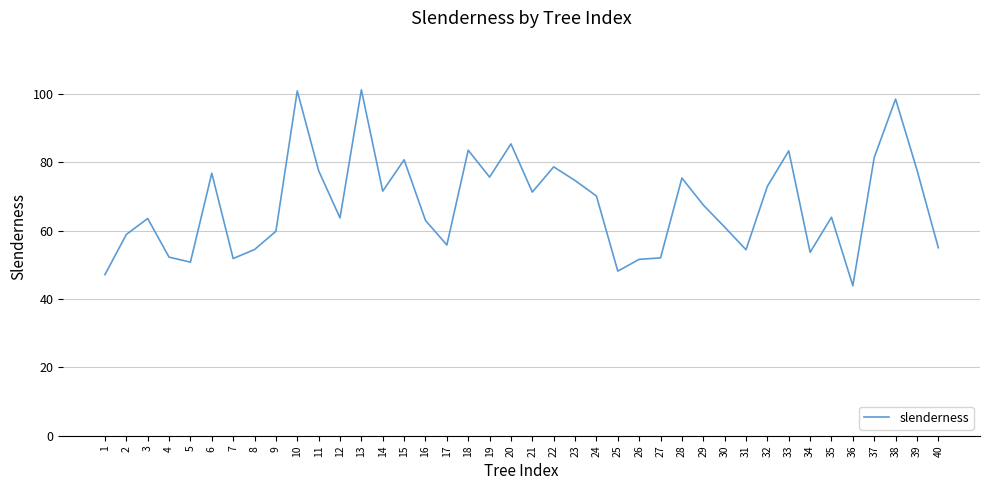

What is the average value?

67.7